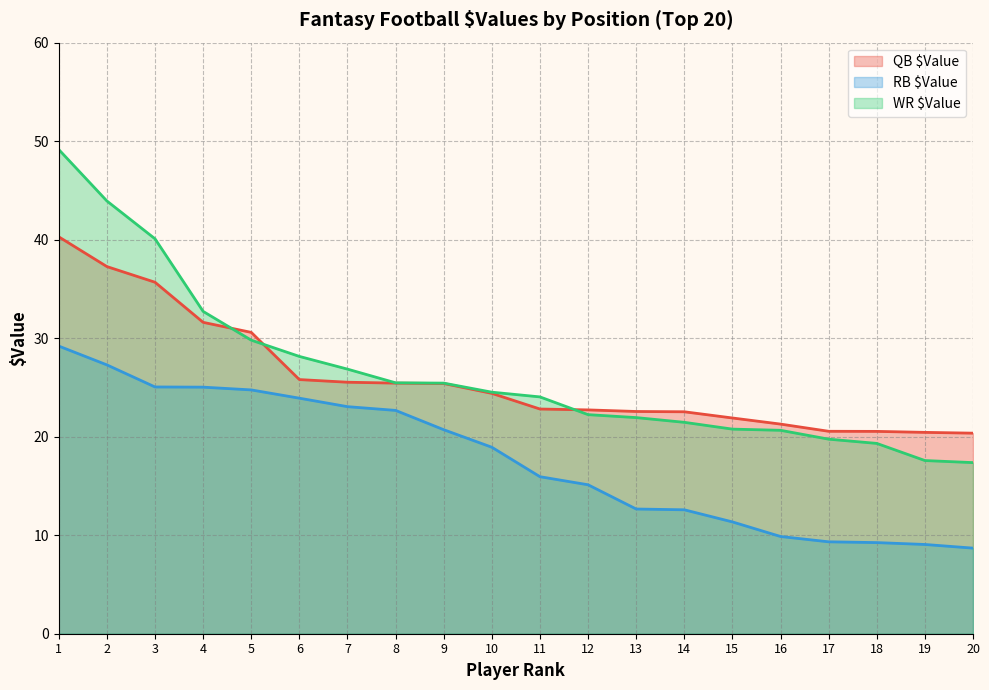

True or false: QB $Value has more than 0 interior local peaks.

False